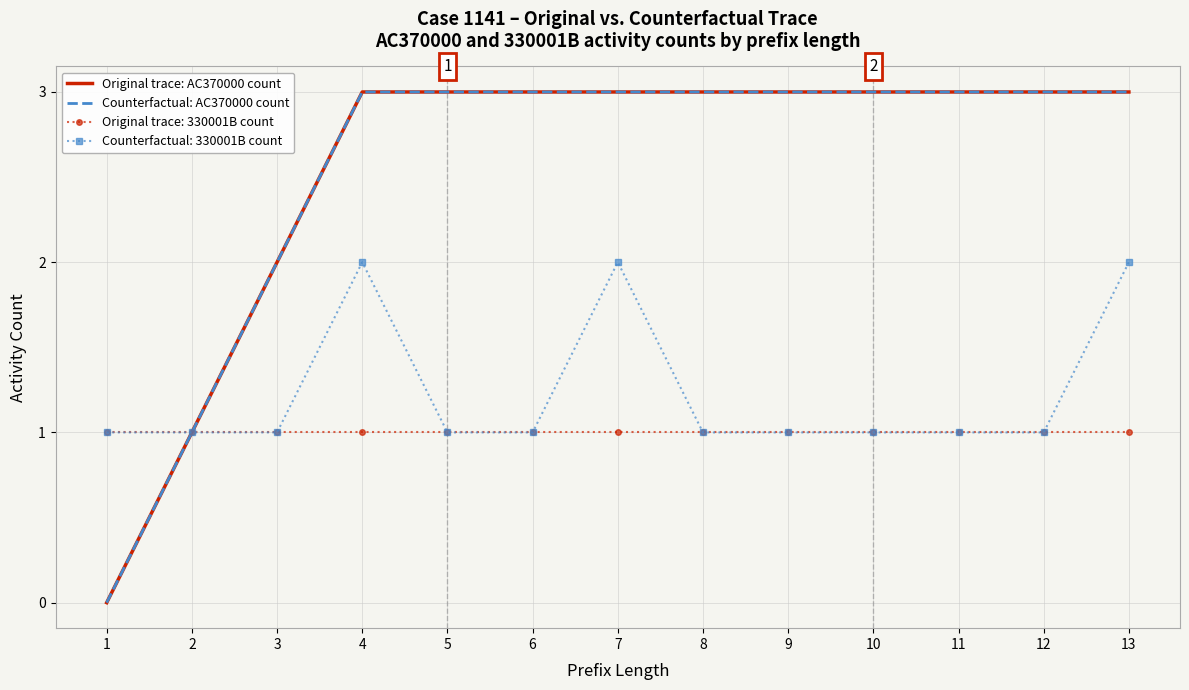

Between 11 and 2, which is larger?

11